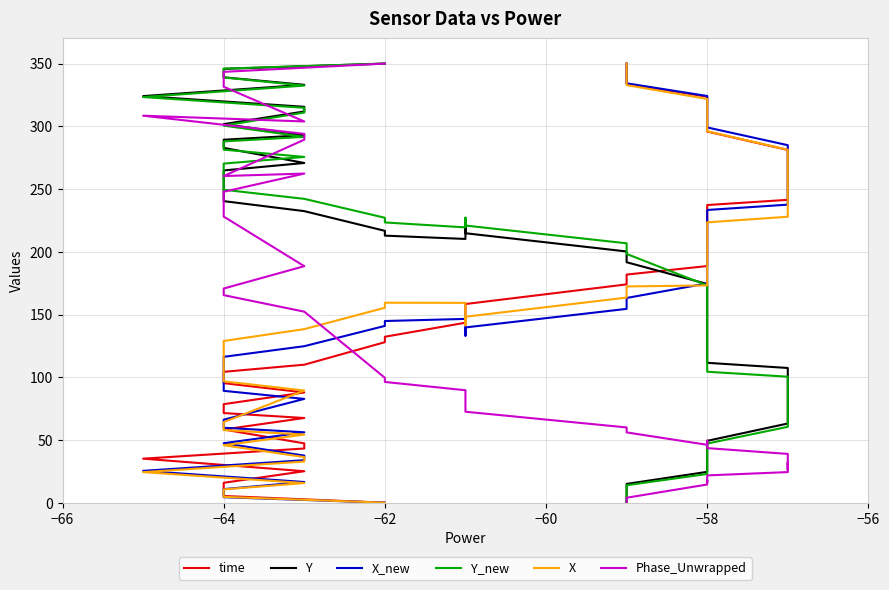

Is it true that X_new equals 219.9 at −58?

True